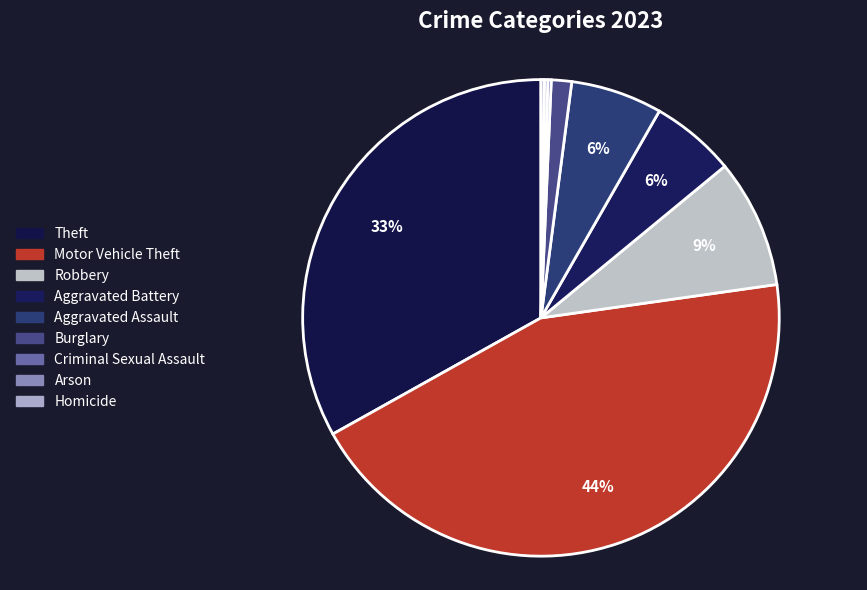

Which slice is the largest?

Motor Vehicle Theft